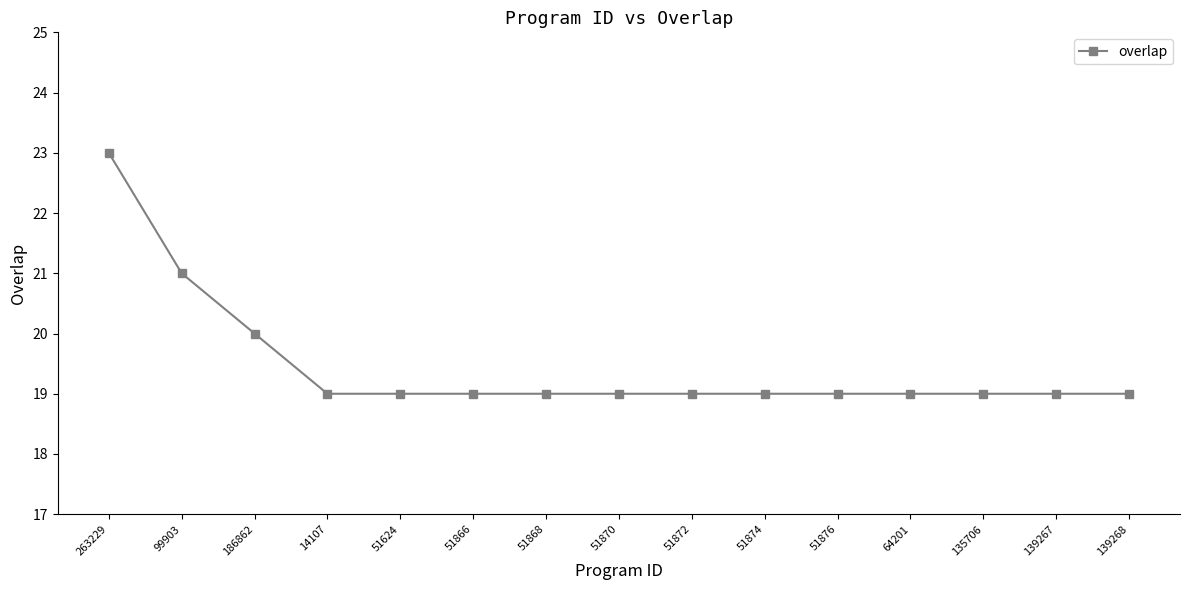

Reading left to right, what are all the values shown in this chart?

23	21	20	19	19	19	19	19	19	19	19	19	19	19	19